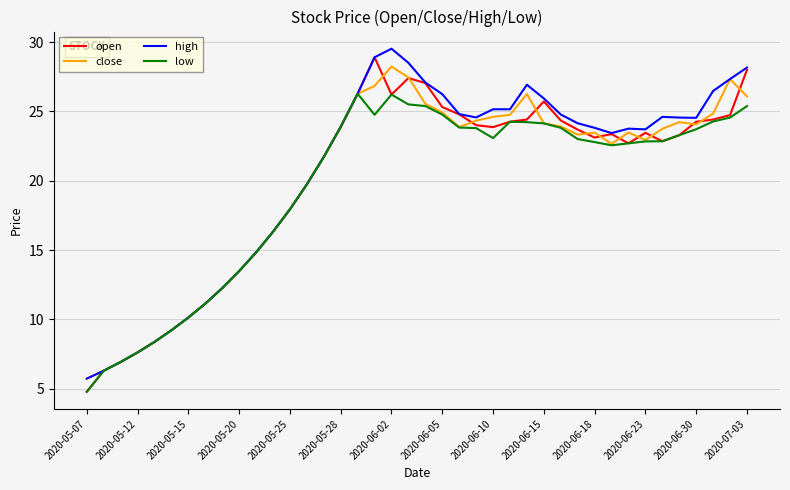

What is the maximum value for low?

26.3